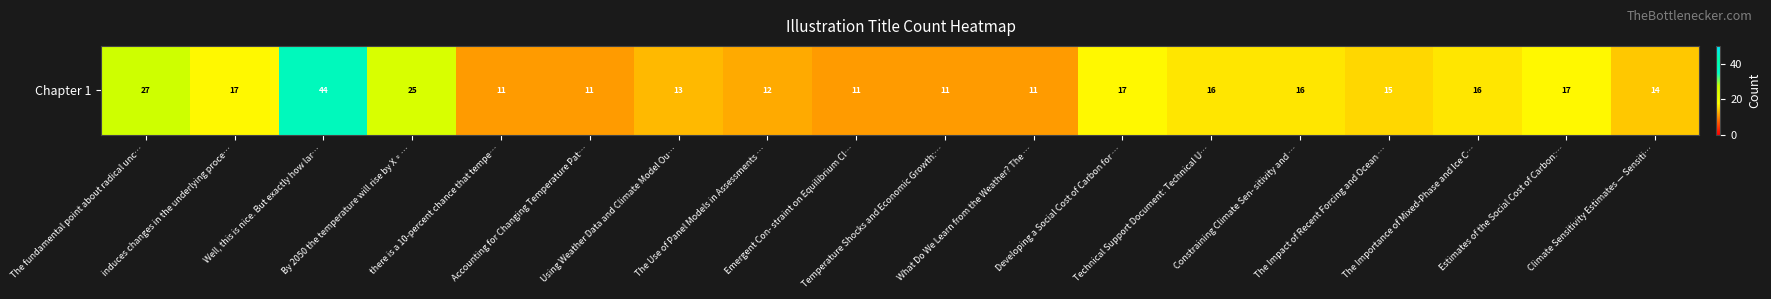

List the labels in order of value, smallest first.

there is a 10-percent chance that tempe…, Accounting for Changing Temperature Pat…, Emergent Con- straint on Equilibrium Cl…, Temperature Shocks and Economic Growth:…, What Do We Learn from the Weather? The …, The Use of Panel Models in Assessments …, Using Weather Data and Climate Model Ou…, Climate Sensitivity Estimates — Sensiti…, The Impact of Recent Forcing and Ocean …, Technical Support Document: Technical U…, Constraining Climate Sen- sitivity and …, The Importance of Mixed-Phase and Ice C…, induces changes in the underlying proce…, Developing a Social Cost of Carbon for …, Estimates of the Social Cost of Carbon:…, By 2050 the temperature will rise by X◦…, The fundamental point about radical unc…, Well, this is nice. But exactly how lar…